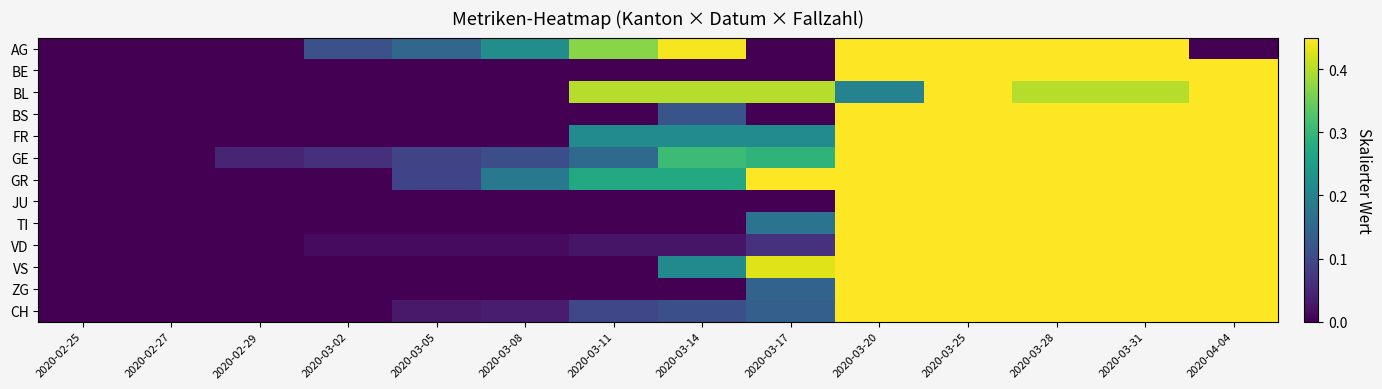

Reading right to left, what are all the values shown in this chart?

AG: 2020-04-04=0.0	2020-03-31=1.0	2020-03-28=1.0	2020-03-25=1.0	2020-03-20=0.8	2020-03-17=0.0	2020-03-14=0.4	2020-03-11=0.4	2020-03-08=0.2	2020-03-05=0.1	2020-03-02=0.1	2020-02-29=0.0	2020-02-27=0.0	2020-02-25=0.0
BE: 2020-04-04=1.0	2020-03-31=0.9	2020-03-28=0.7	2020-03-25=0.7	2020-03-20=0.7	2020-03-17=0.0	2020-03-14=0.0	2020-03-11=0.0	2020-03-08=0.0	2020-03-05=0.0	2020-03-02=0.0	2020-02-29=0.0	2020-02-27=0.0	2020-02-25=0.0
BL: 2020-04-04=0.8	2020-03-31=0.4	2020-03-28=0.4	2020-03-25=1.0	2020-03-20=0.2	2020-03-17=0.4	2020-03-14=0.4	2020-03-11=0.4	2020-03-08=0.0	2020-03-05=0.0	2020-03-02=0.0	2020-02-29=0.0	2020-02-27=0.0	2020-02-25=0.0
BS: 2020-04-04=0.9	2020-03-31=1.0	2020-03-28=1.0	2020-03-25=0.9	2020-03-20=0.9	2020-03-17=0.0	2020-03-14=0.1	2020-03-11=0.0	2020-03-08=0.0	2020-03-05=0.0	2020-03-02=0.0	2020-02-29=0.0	2020-02-27=0.0	2020-02-25=0.0
FR: 2020-04-04=0.9	2020-03-31=0.9	2020-03-28=0.9	2020-03-25=1.0	2020-03-20=0.9	2020-03-17=0.2	2020-03-14=0.2	2020-03-11=0.2	2020-03-08=0.0	2020-03-05=0.0	2020-03-02=0.0	2020-02-29=0.0	2020-02-27=0.0	2020-02-25=0.0
GE: 2020-04-04=0.9	2020-03-31=1.0	2020-03-28=1.0	2020-03-25=1.0	2020-03-20=1.0	2020-03-17=0.3	2020-03-14=0.3	2020-03-11=0.2	2020-03-08=0.1	2020-03-05=0.1	2020-03-02=0.1	2020-02-29=0.0	2020-02-27=0.0	2020-02-25=0.0
GR: 2020-04-04=0.9	2020-03-31=0.9	2020-03-28=1.0	2020-03-25=1.0	2020-03-20=0.9	2020-03-17=0.5	2020-03-14=0.3	2020-03-11=0.3	2020-03-08=0.2	2020-03-05=0.1	2020-03-02=0.0	2020-02-29=0.0	2020-02-27=0.0	2020-02-25=0.0
JU: 2020-04-04=0.6	2020-03-31=0.6	2020-03-28=0.6	2020-03-25=1.0	2020-03-20=1.0	2020-03-17=0.0	2020-03-14=0.0	2020-03-11=0.0	2020-03-08=0.0	2020-03-05=0.0	2020-03-02=0.0	2020-02-29=0.0	2020-02-27=0.0	2020-02-25=0.0
TI: 2020-04-04=0.9	2020-03-31=1.0	2020-03-28=1.0	2020-03-25=1.0	2020-03-20=1.0	2020-03-17=0.2	2020-03-14=0.0	2020-03-11=0.0	2020-03-08=0.0	2020-03-05=0.0	2020-03-02=0.0	2020-02-29=0.0	2020-02-27=0.0	2020-02-25=0.0
VD: 2020-04-04=1.0	2020-03-31=0.9	2020-03-28=1.0	2020-03-25=1.0	2020-03-20=0.9	2020-03-17=0.1	2020-03-14=0.0	2020-03-11=0.0	2020-03-08=0.0	2020-03-05=0.0	2020-03-02=0.0	2020-02-29=0.0	2020-02-27=0.0	2020-02-25=0.0
VS: 2020-04-04=0.8	2020-03-31=0.7	2020-03-28=1.0	2020-03-25=0.9	2020-03-20=0.9	2020-03-17=0.4	2020-03-14=0.2	2020-03-11=0.0	2020-03-08=0.0	2020-03-05=0.0	2020-03-02=0.0	2020-02-29=0.0	2020-02-27=0.0	2020-02-25=0.0
ZG: 2020-04-04=1.0	2020-03-31=1.0	2020-03-28=0.7	2020-03-25=0.7	2020-03-20=0.9	2020-03-17=0.1	2020-03-14=0.0	2020-03-11=0.0	2020-03-08=0.0	2020-03-05=0.0	2020-03-02=0.0	2020-02-29=0.0	2020-02-27=0.0	2020-02-25=0.0
CH: 2020-04-04=1.0	2020-03-31=1.0	2020-03-28=1.0	2020-03-25=1.0	2020-03-20=0.9	2020-03-17=0.1	2020-03-14=0.1	2020-03-11=0.1	2020-03-08=0.0	2020-03-05=0.0	2020-03-02=0.0	2020-02-29=0.0	2020-02-27=0.0	2020-02-25=0.0